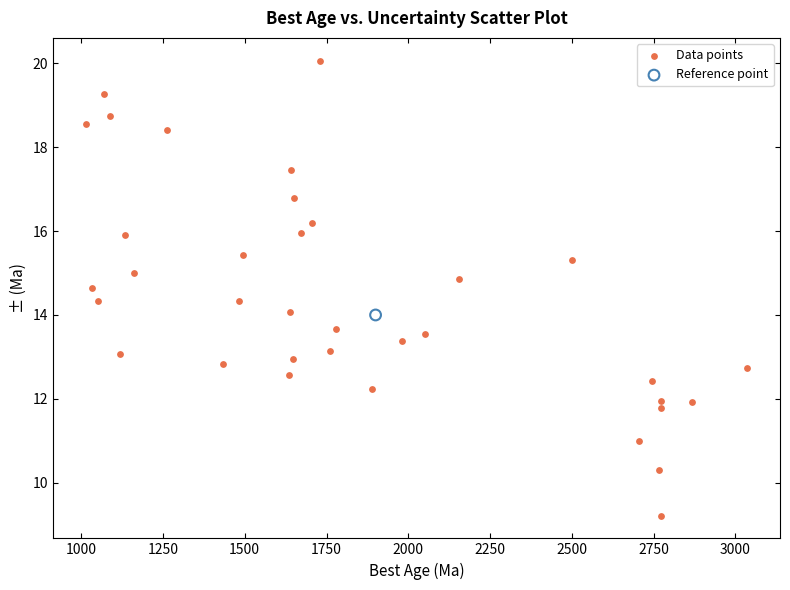

What are all the series names shown in the legend?

Data points, Reference point